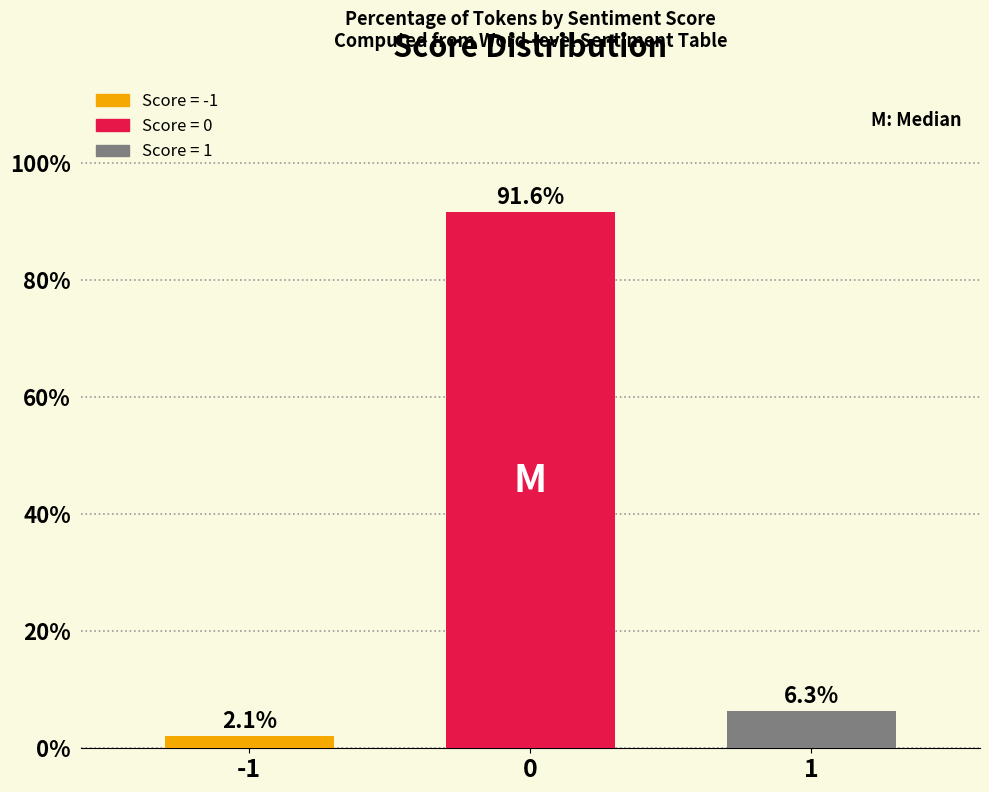

Is it true that the value at 1 is 6.3?

True